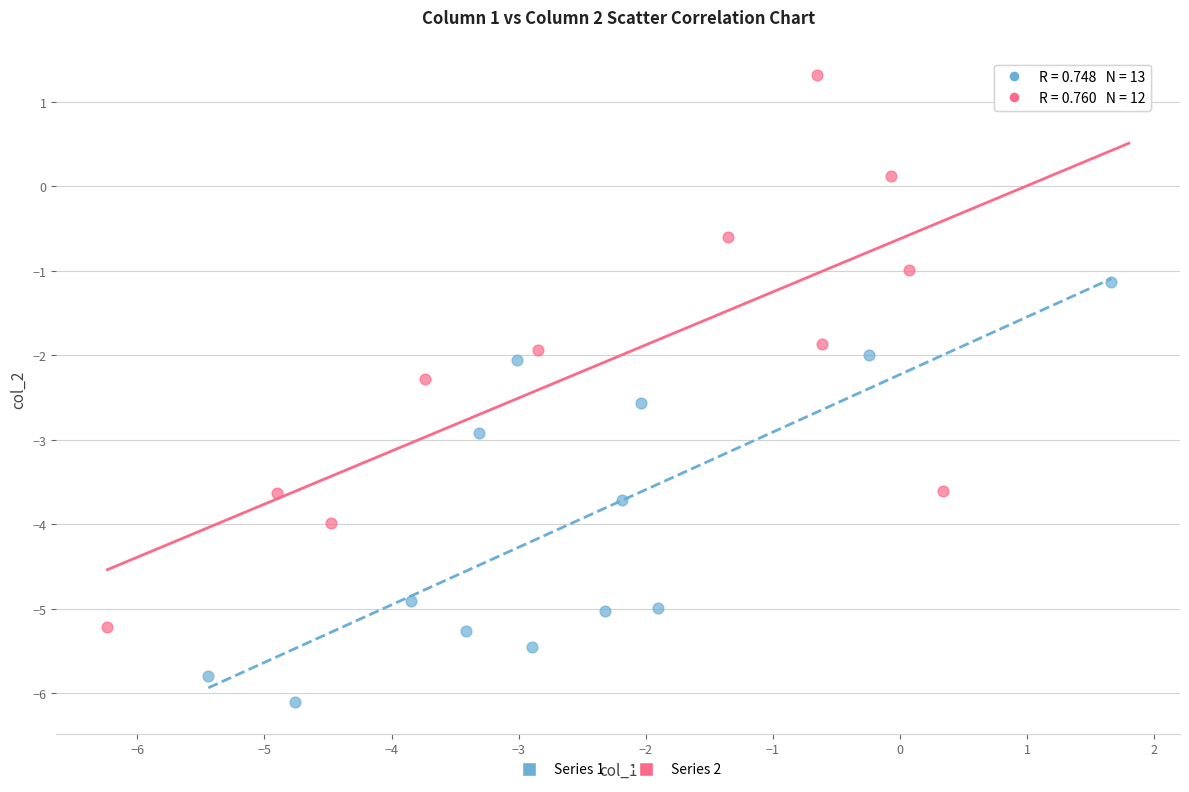

Which series contains the lowest Y value?

Series 1